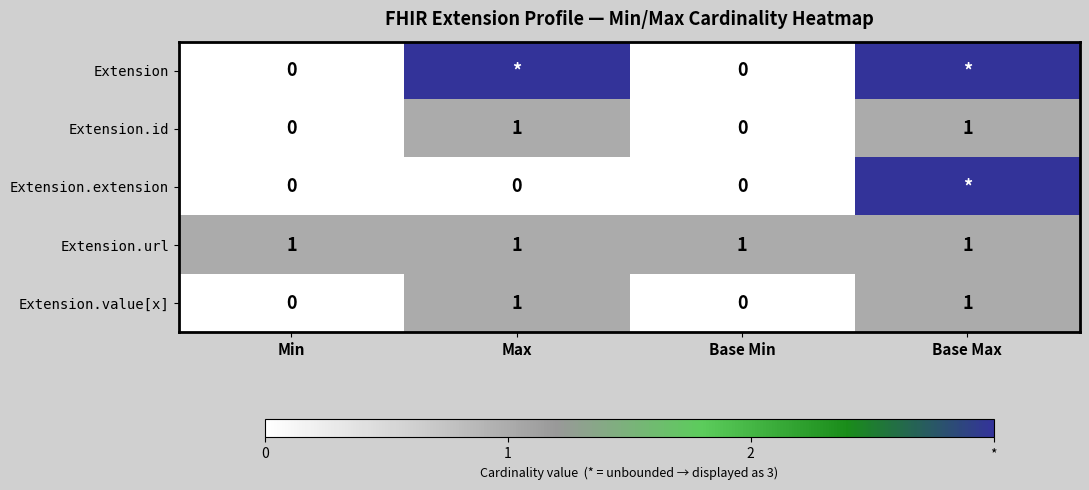

Is it true that Extension.id equals 1 at Base Max?

True